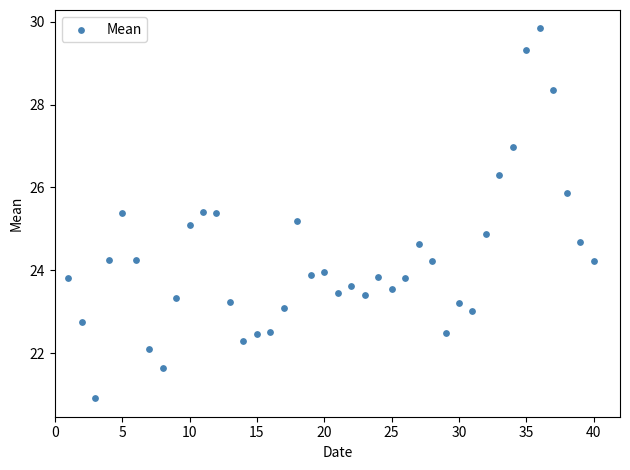

What is the range of X values (max minus min)?

39.0